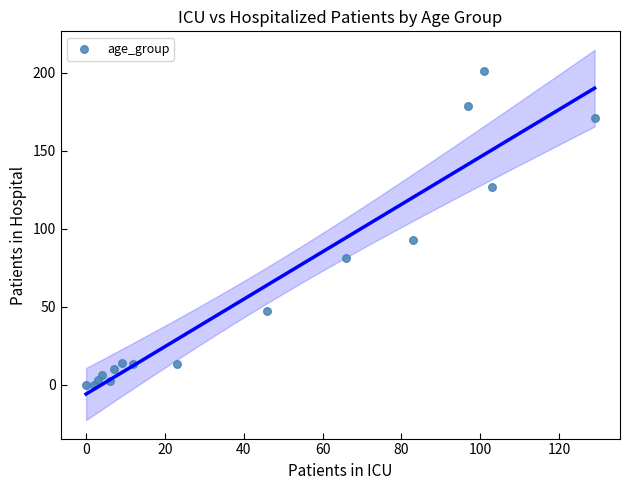

What Y value in the scatter plot is closest to 100?

93